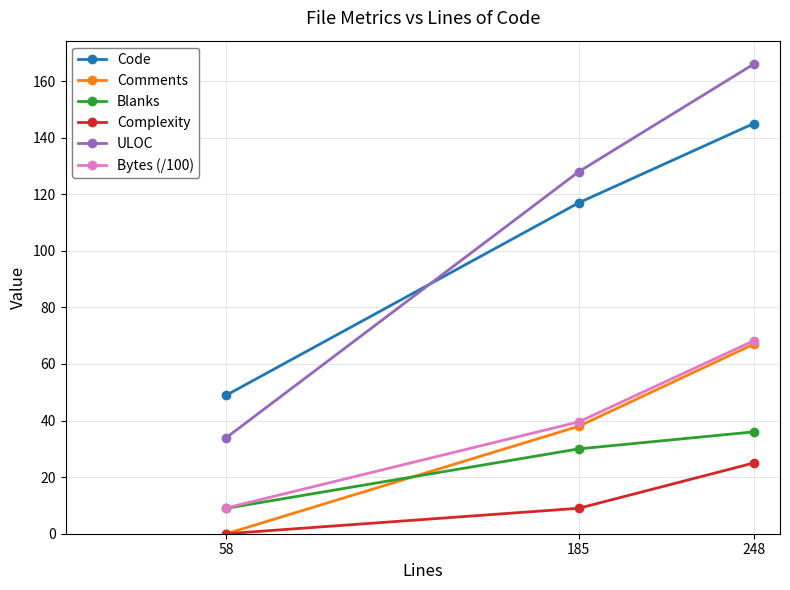

What is the sum of all ULOC values?

328.0